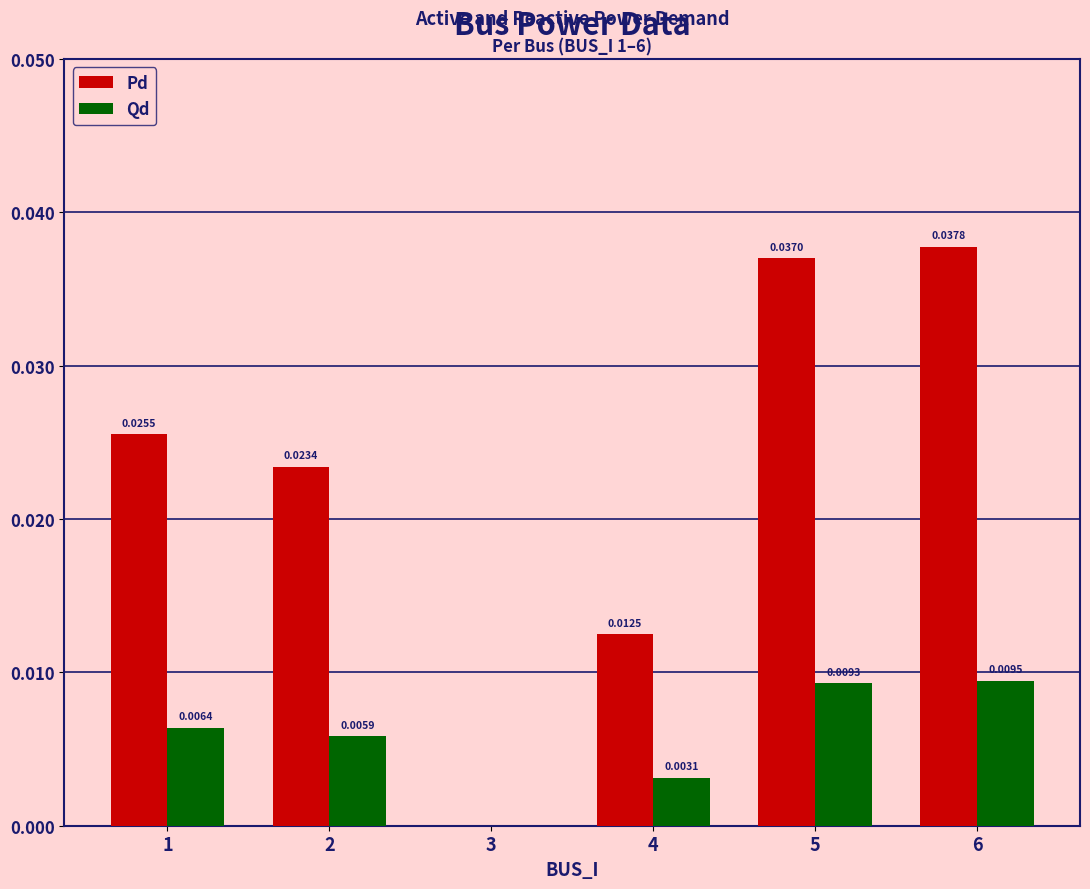

Between 3 and 6, which series saw the biggest shift?

Pd